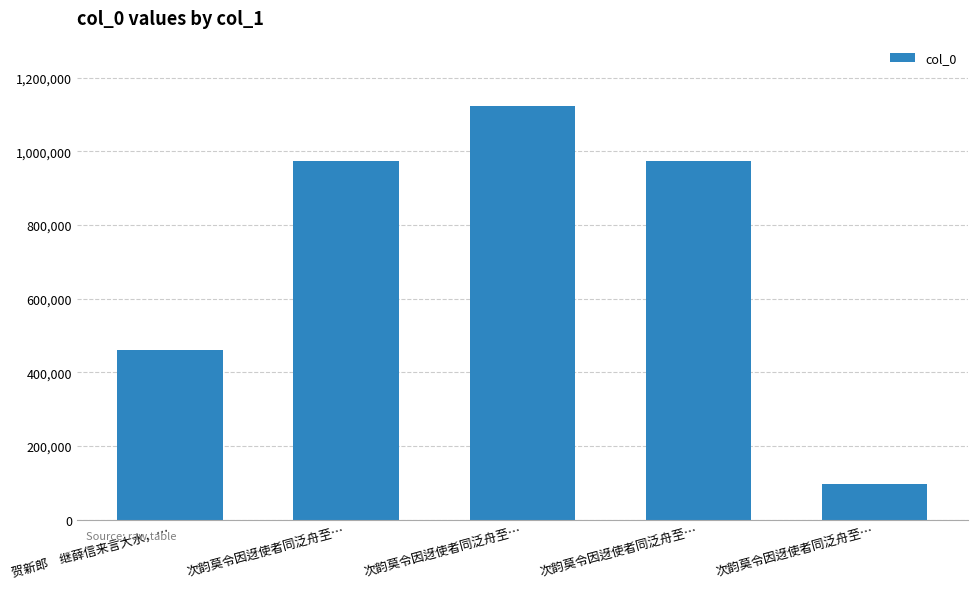

List the labels in order of value, largest first.

次韵莫令因迓使者同泛舟至…, 次韵莫令因迓使者同泛舟至…, 次韵莫令因迓使者同泛舟至…, 贺新郎　继薛信来言大水，…, 次韵莫令因迓使者同泛舟至…